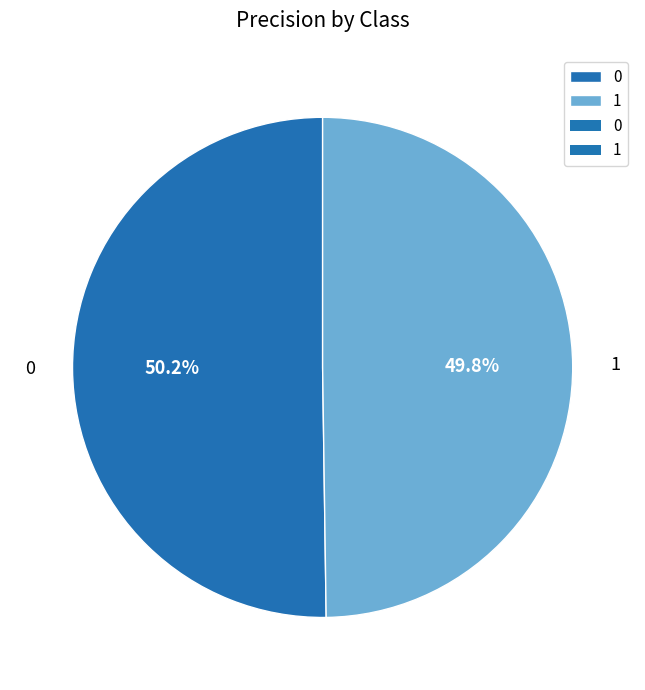

To the nearest percent, what portion does 1 represent?

50%